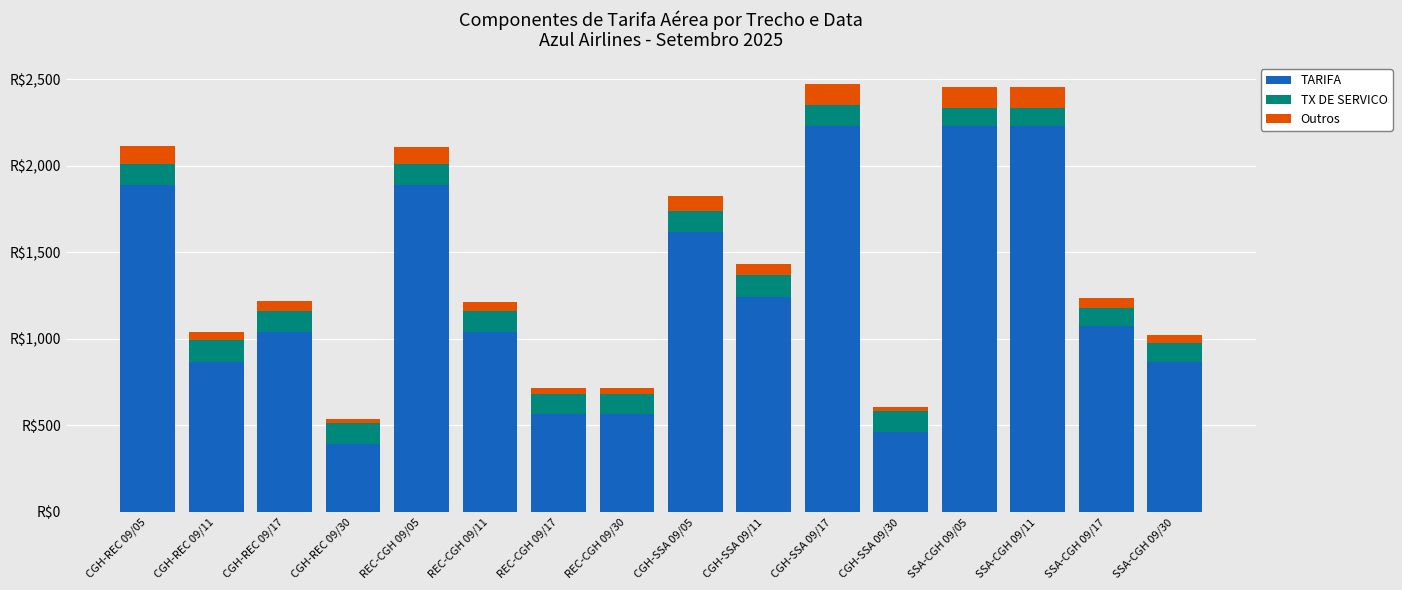

What are all the series names shown in the legend?

TARIFA, TX DE SERVICO, Outros